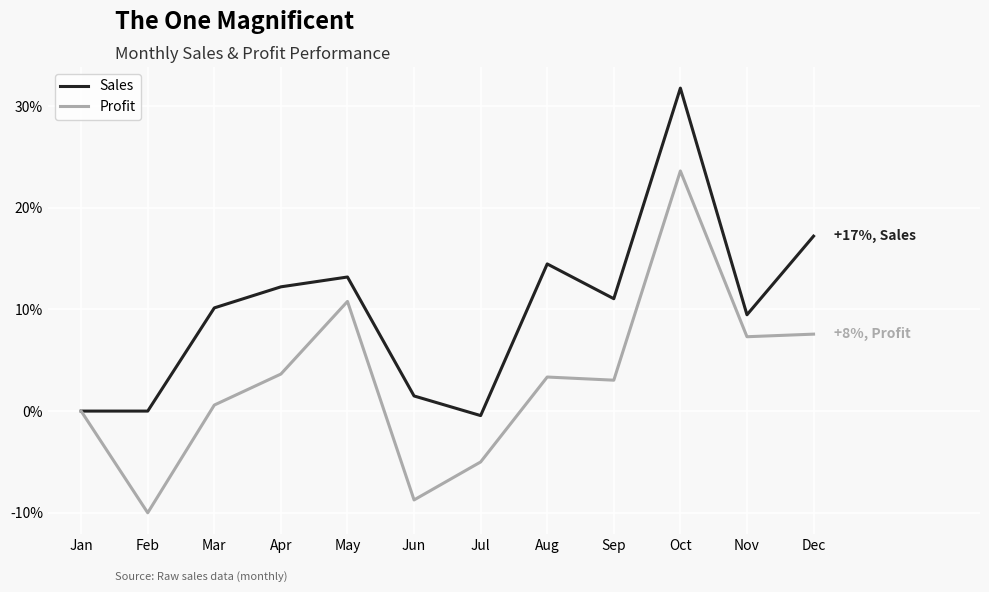

What is the difference between the highest and lowest values at Sep?

8.0